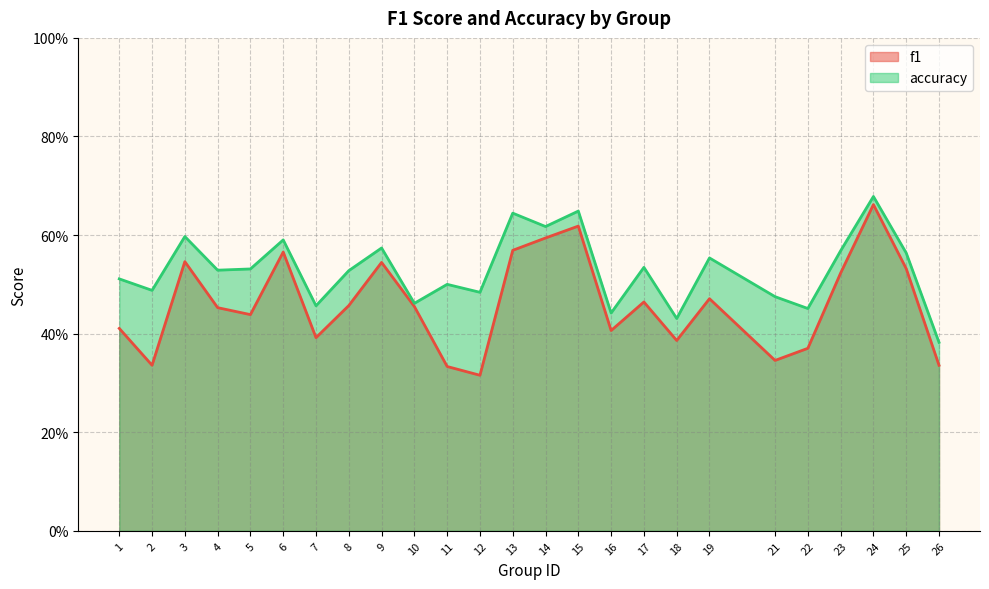

At which label does accuracy reach its minimum?

26